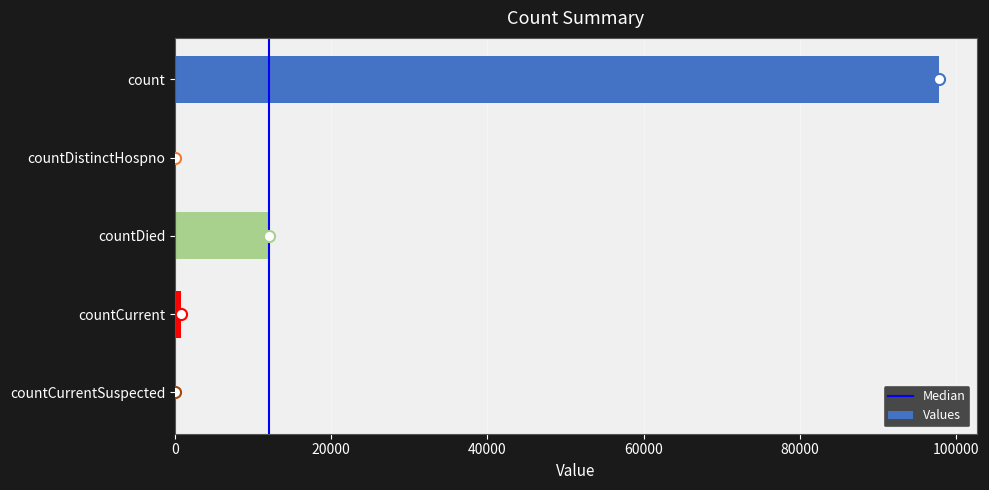

How many series are shown in this chart?

1